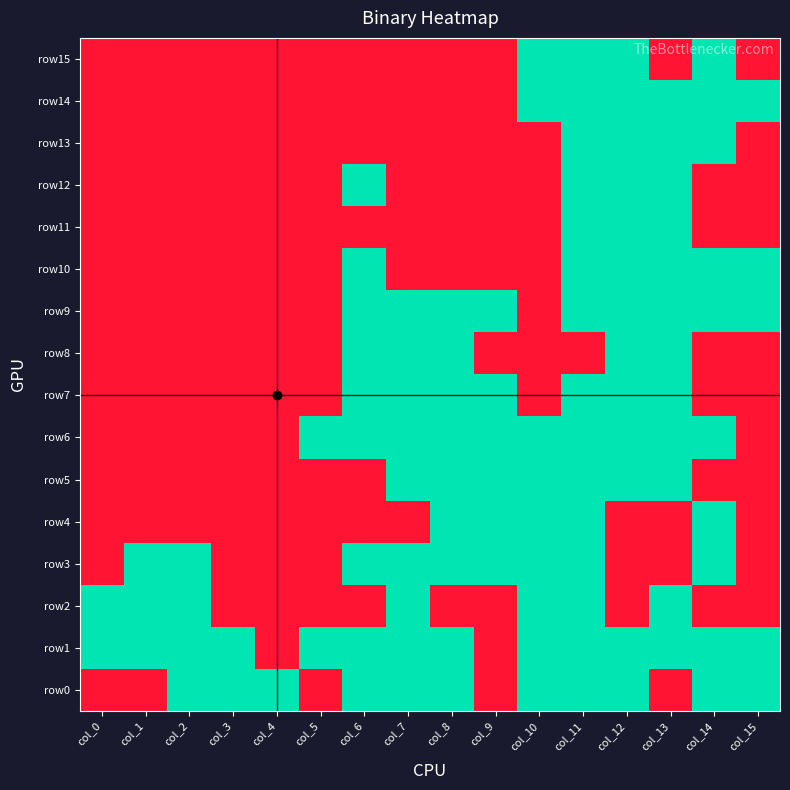

At col_4, list the series in order from smallest to largest.

row15, row14, row13, row12, row11, row10, row9, row8, row7, row6, row5, row4, row3, row2, row1, row0